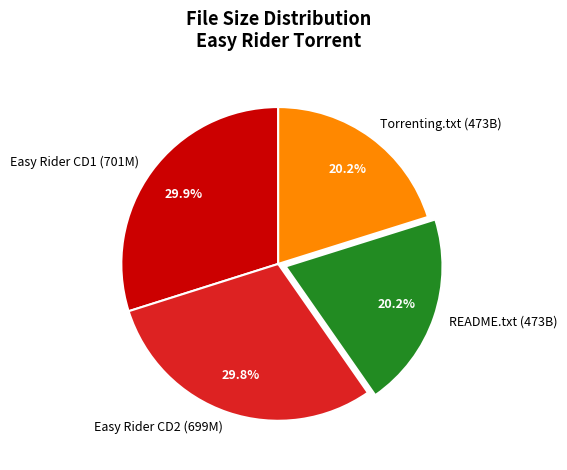

Which has a higher value, Torrenting.txt (473B) or Easy Rider CD1 (701M)?

Easy Rider CD1 (701M)